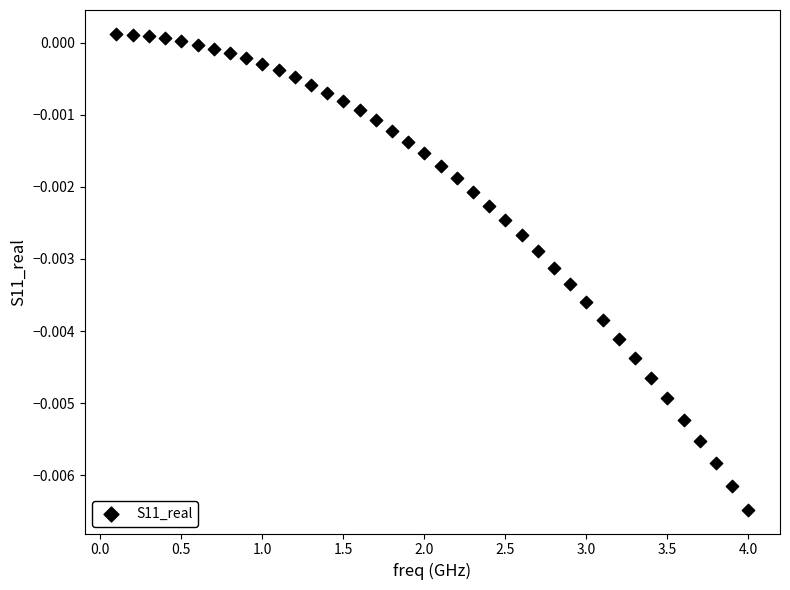

What is the range of X values (max minus min)?

3.9